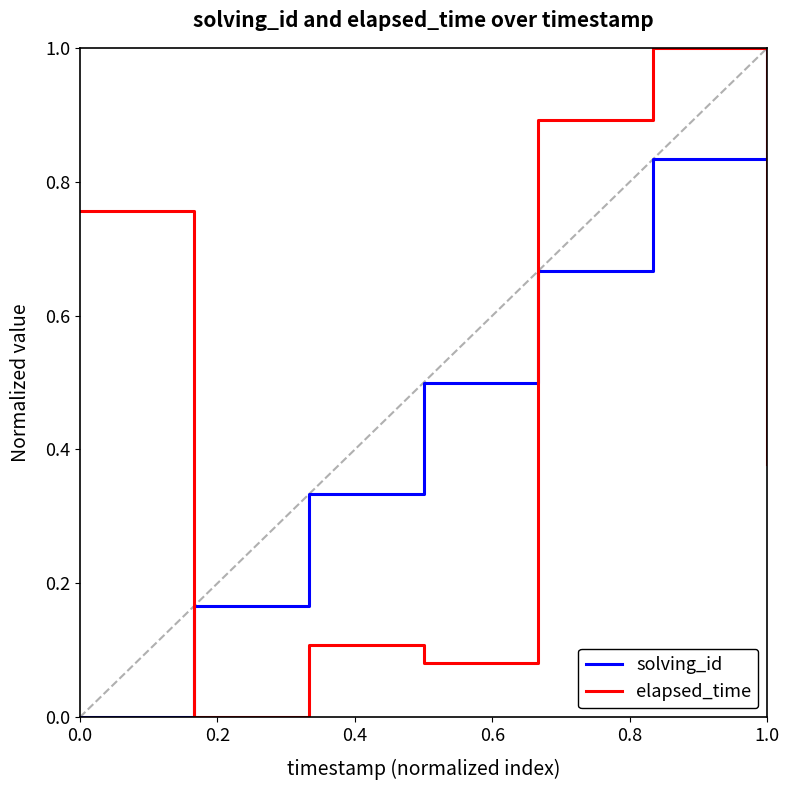

True or false: solving_id and elapsed_time cross at least once.

True